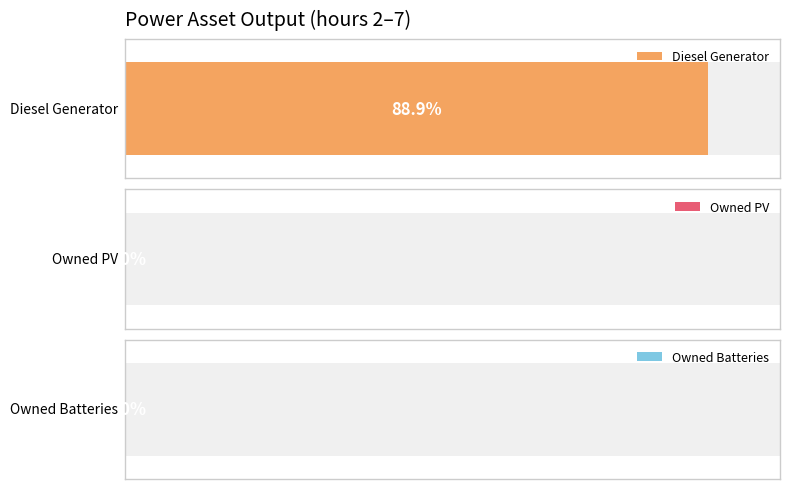

Between 3 and 5, which series saw the biggest shift?

Diesel Generator